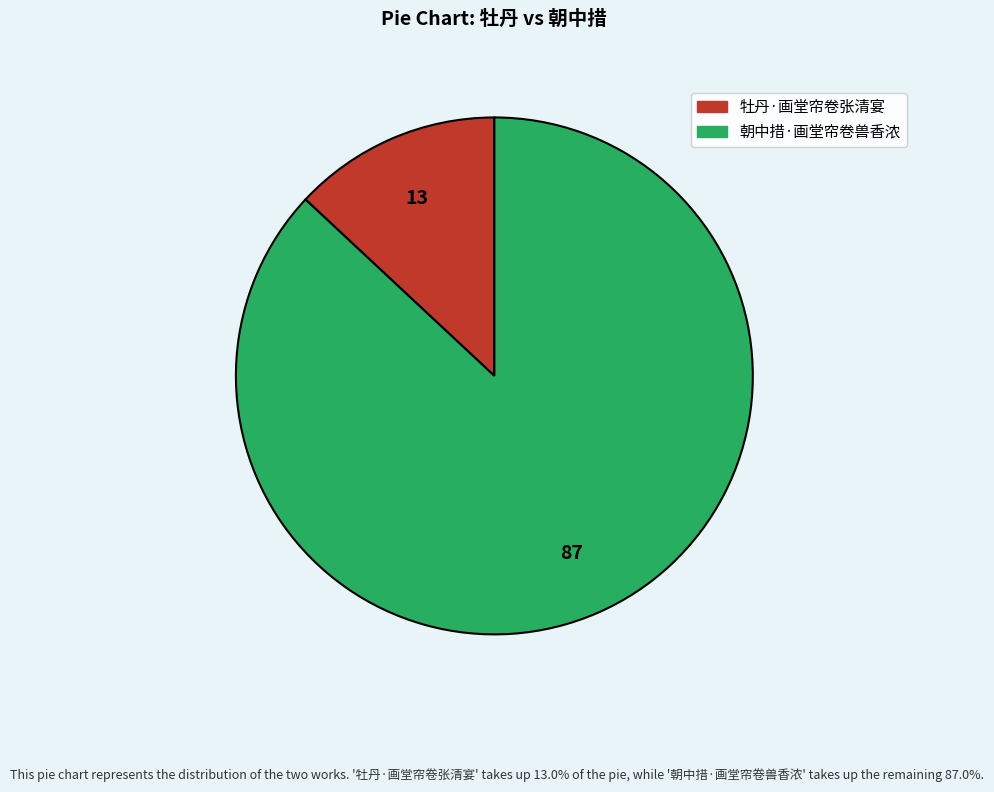

Is the sum of 朝中措·画堂帘卷兽香浓 and 牡丹·画堂帘卷张清宴 greater than half?

Yes